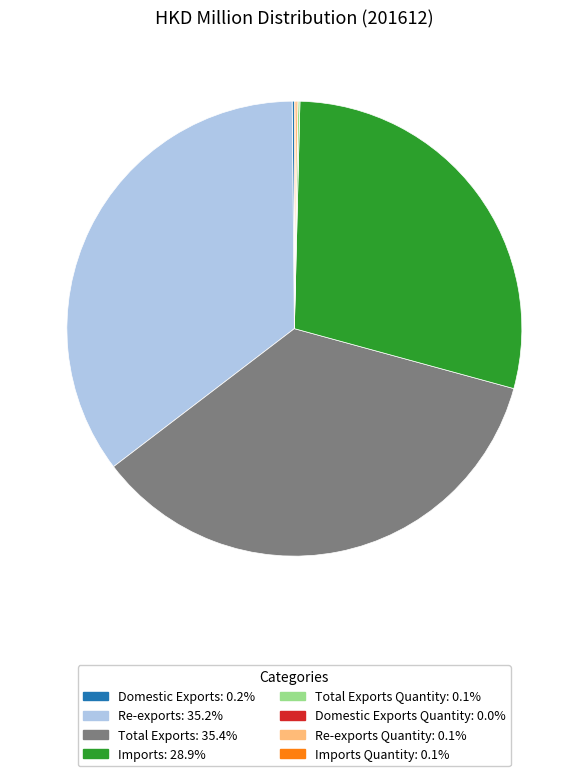

Is there any slice that represents more than half of the pie?

No